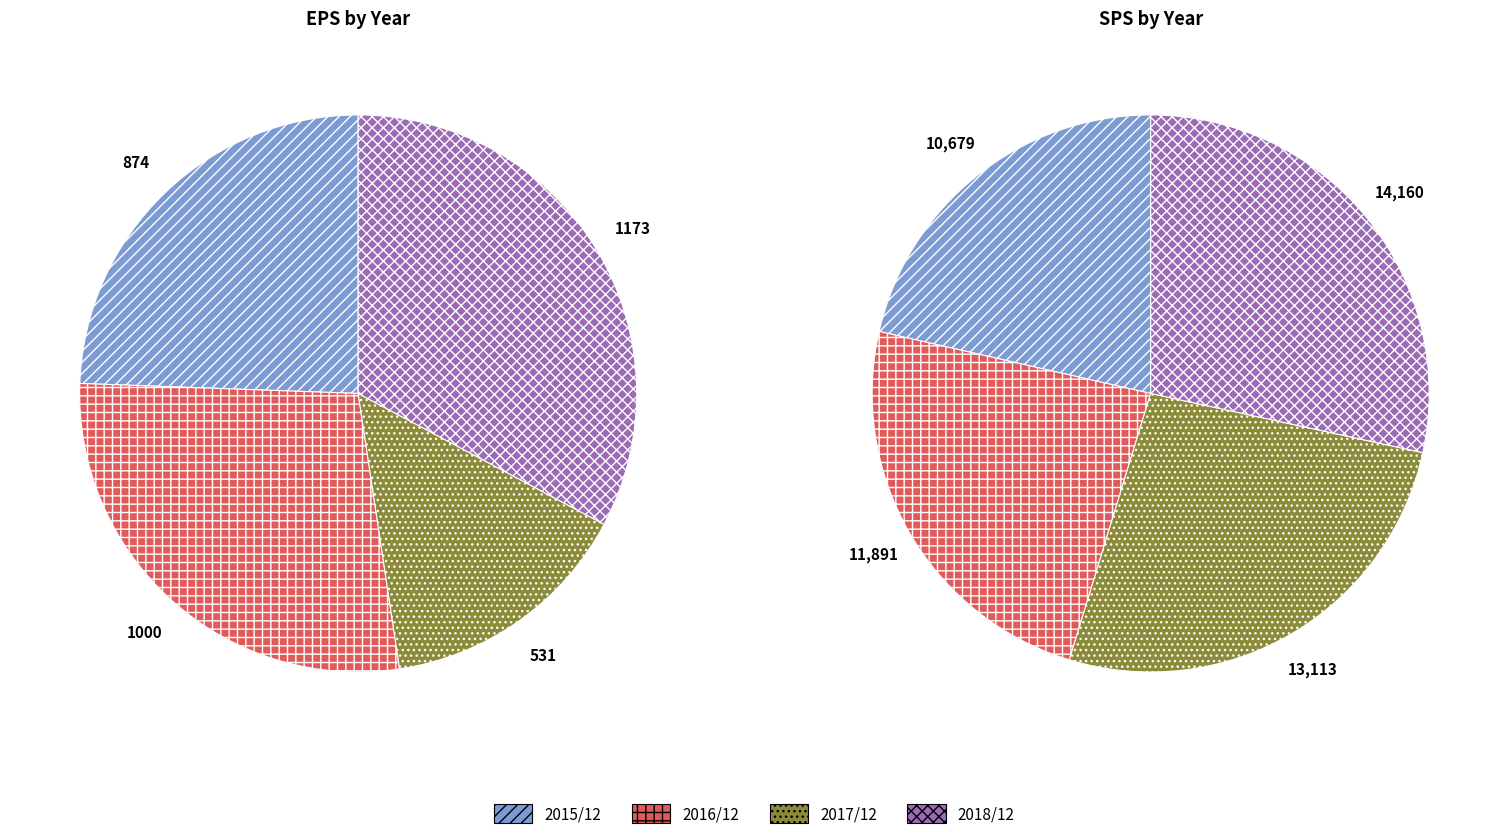

What is the largest slice in the pie chart?

2018/12